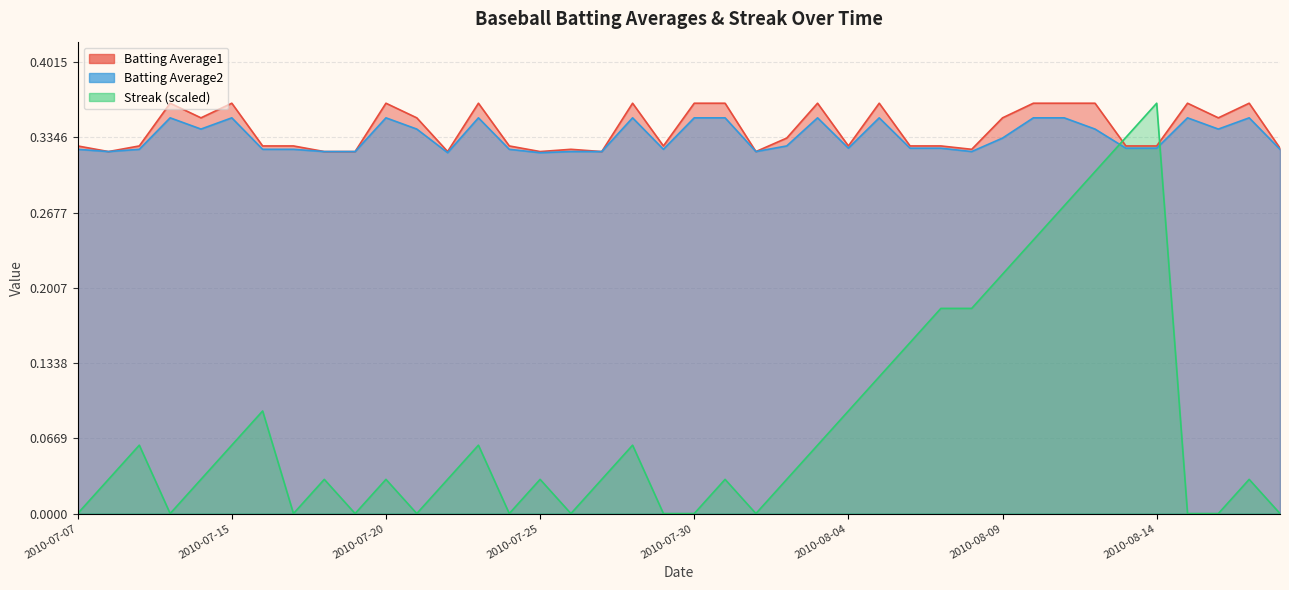

Is it true that Batting Average1 equals 0.5 at 2010-07-24?

False